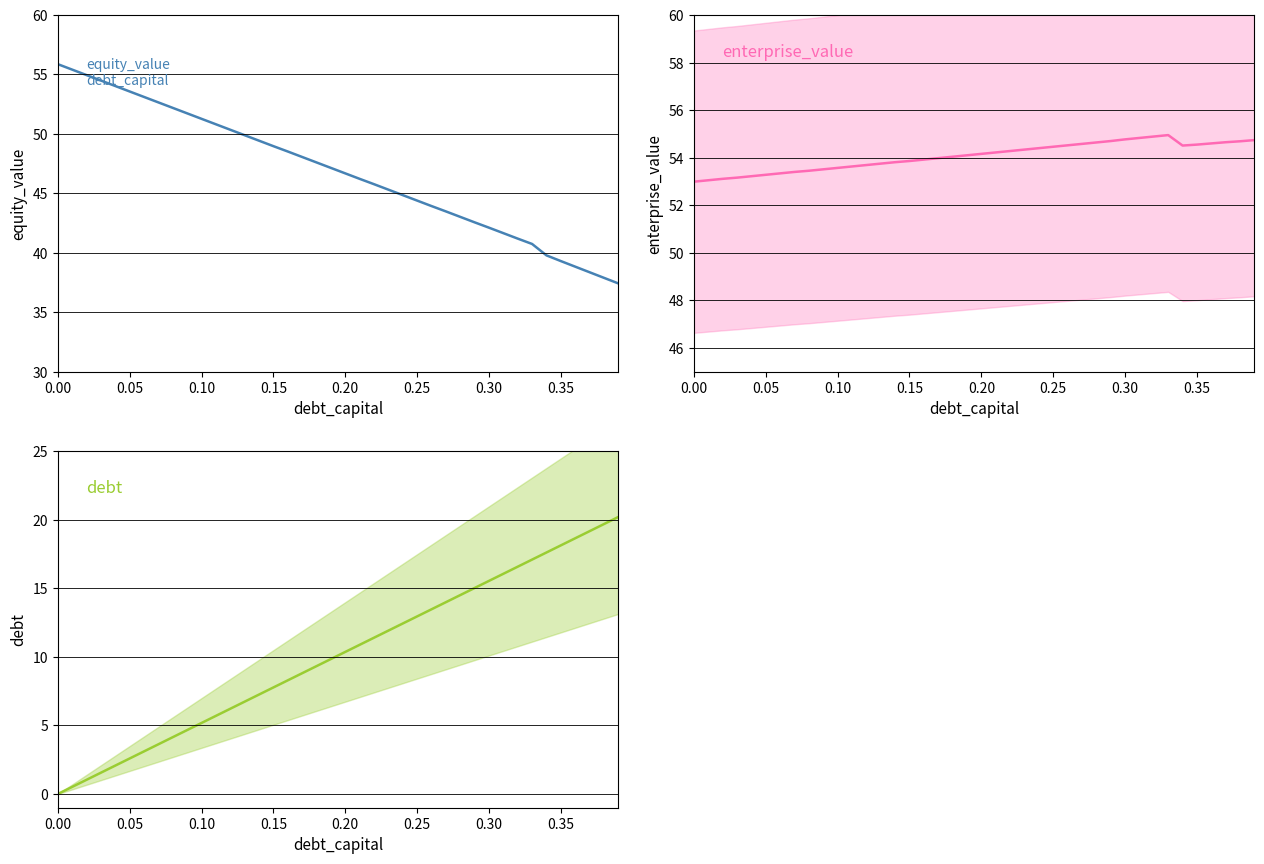

Which series ends up on top after the final intersection of equity_value and enterprise_value?

enterprise_value